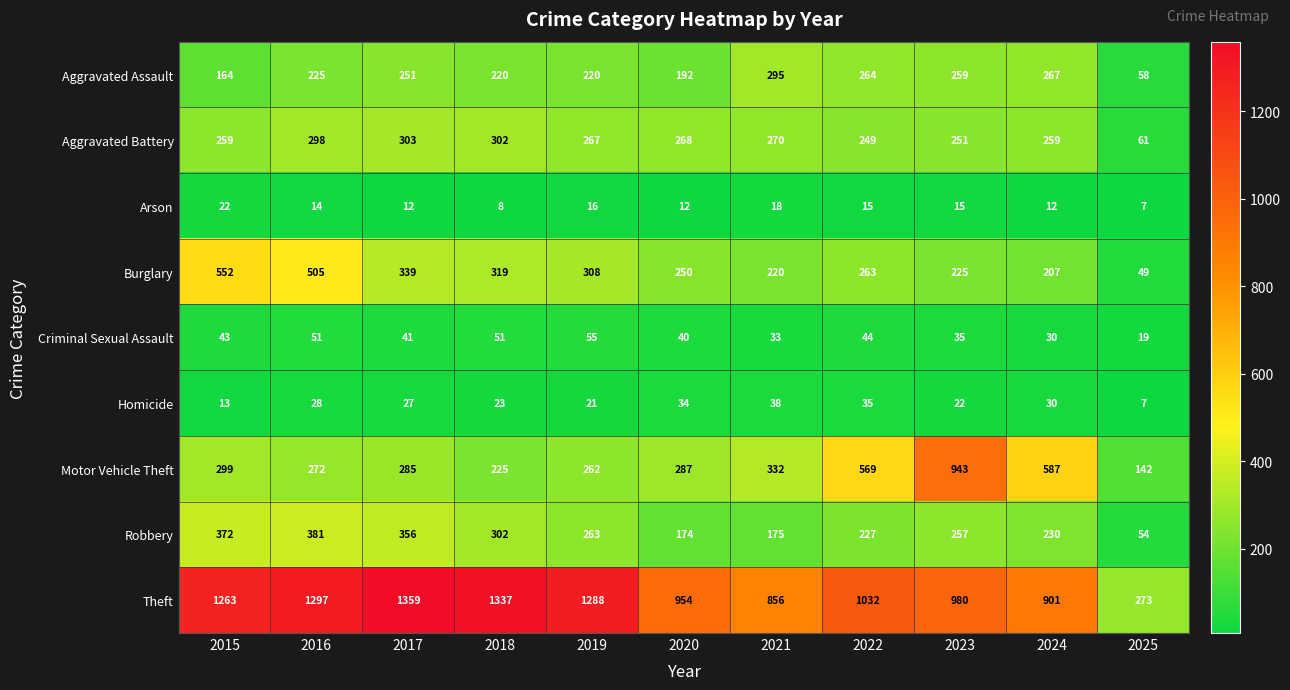

At which category is the sum across all series the highest?

2016